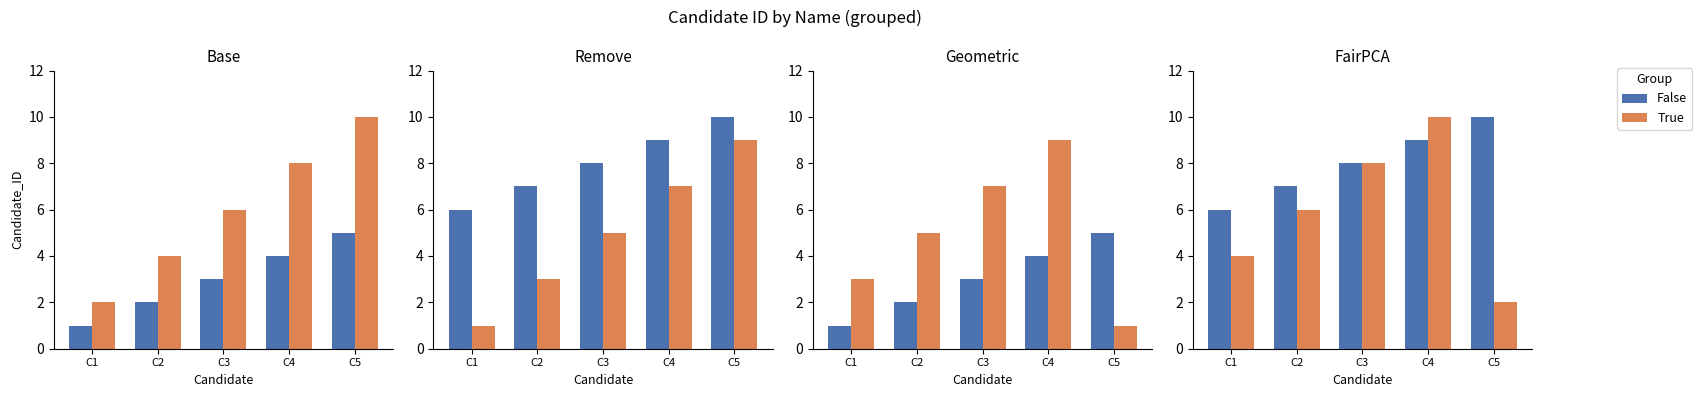

What is the difference between the highest and lowest values at C5?

8